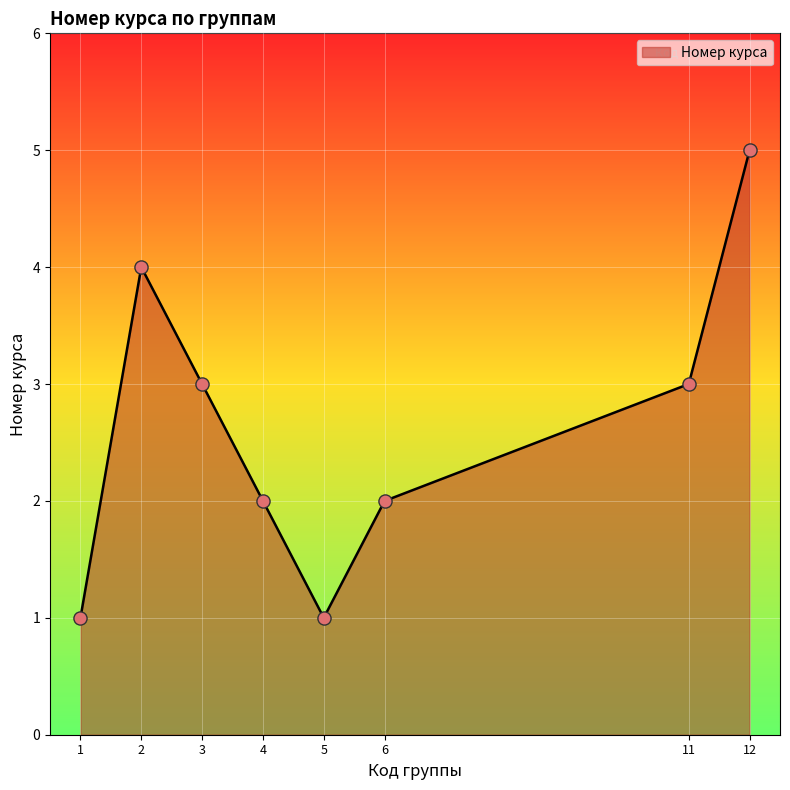

What is the ratio of the value at 2 to the value at 4?

2.0